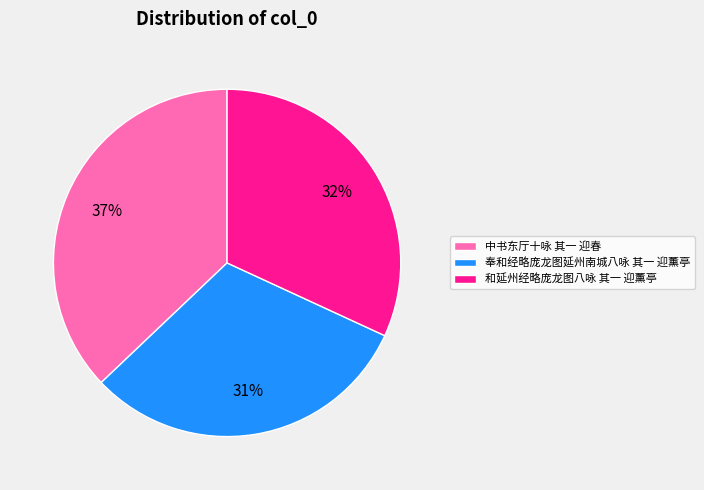

Is there any slice that represents more than half of the pie?

No